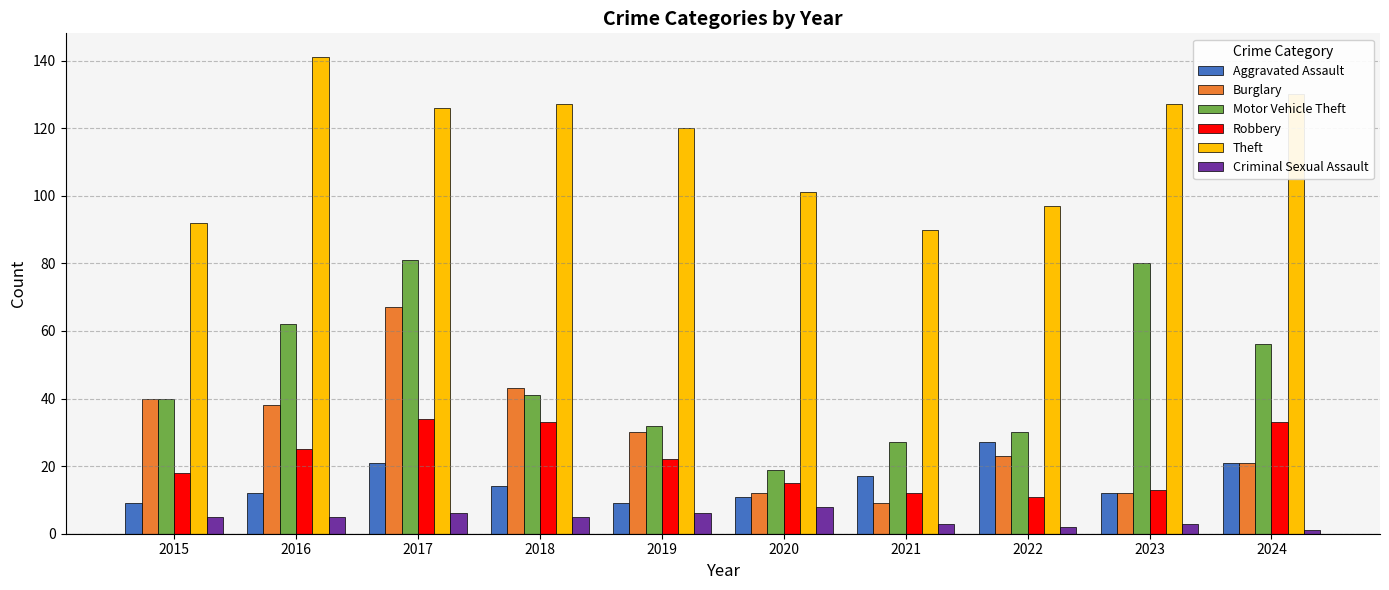

Which series has the widest spread of values?

Motor Vehicle Theft